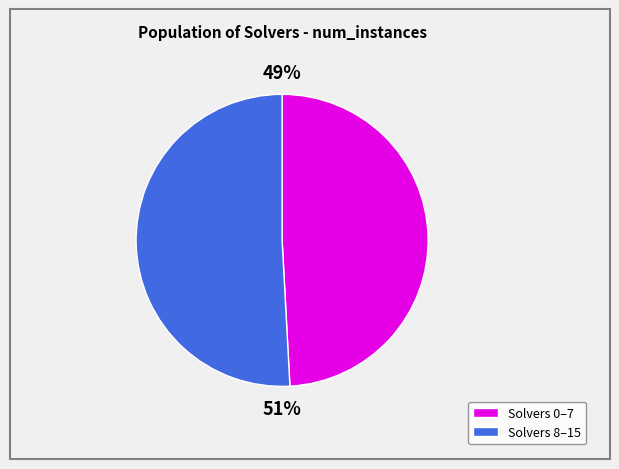

To the nearest percent, what is the average slice percentage?

50%